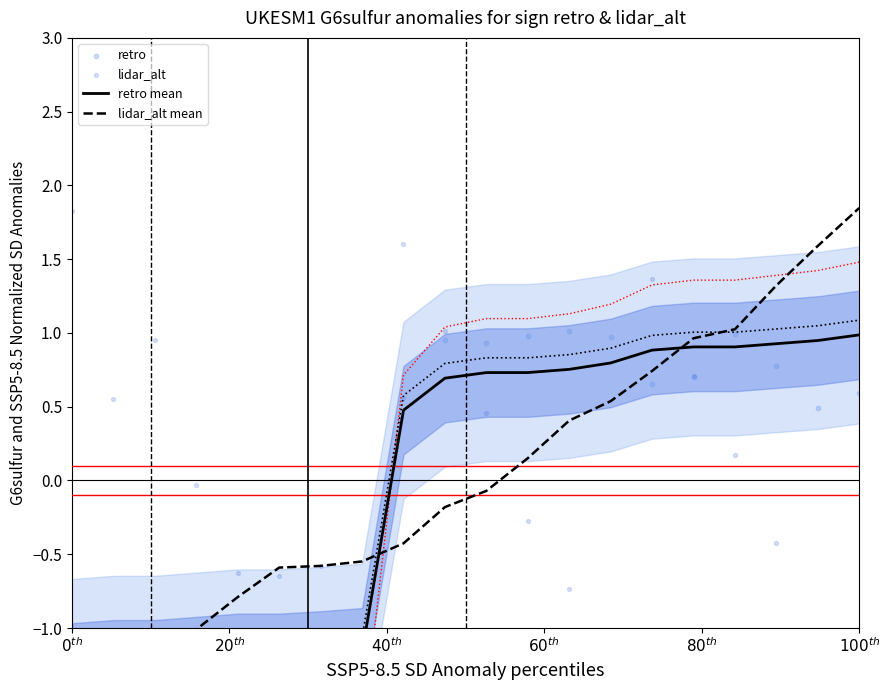

Which series contains the lowest Y value?

lidar_alt mean